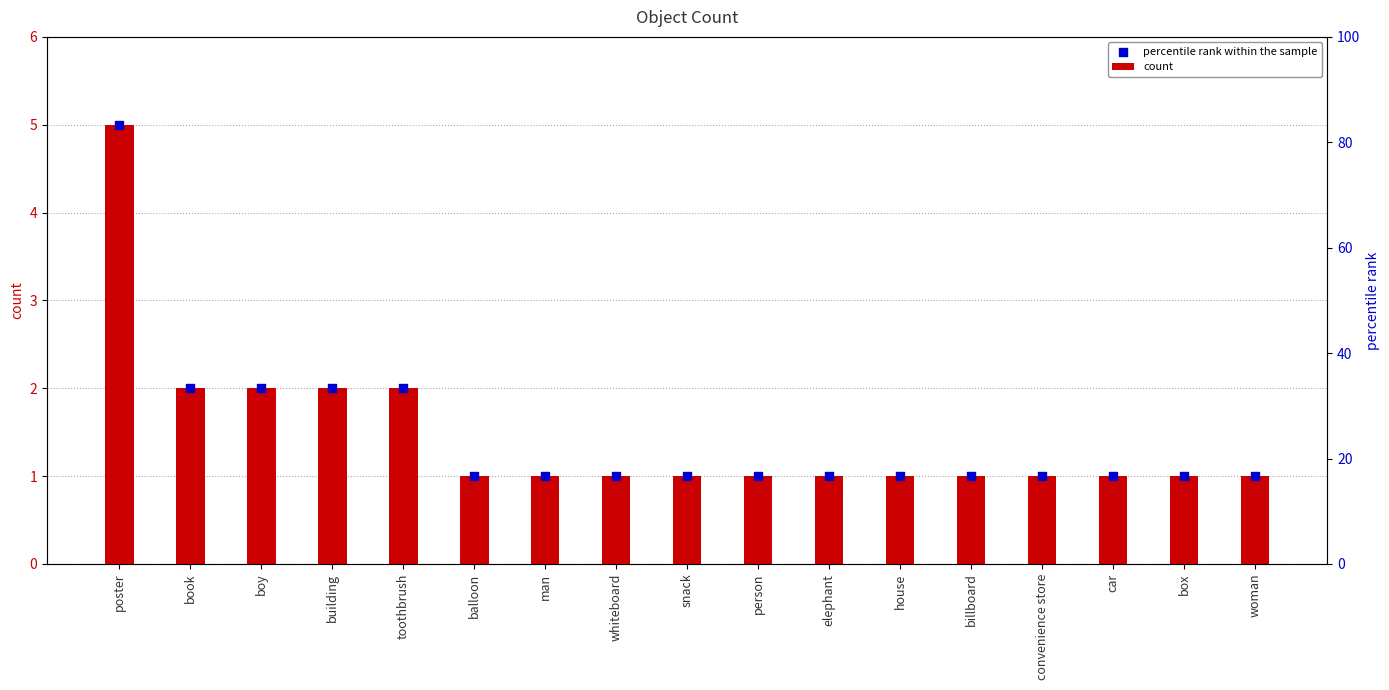

Which series reaches the maximum Y coordinate?

count